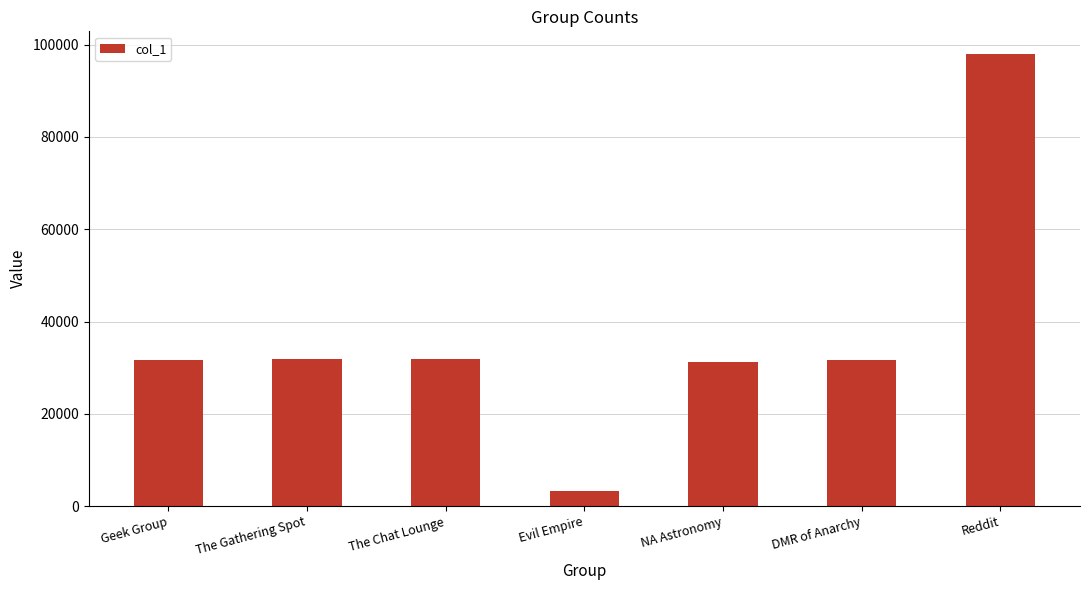

How many series are shown in this chart?

1